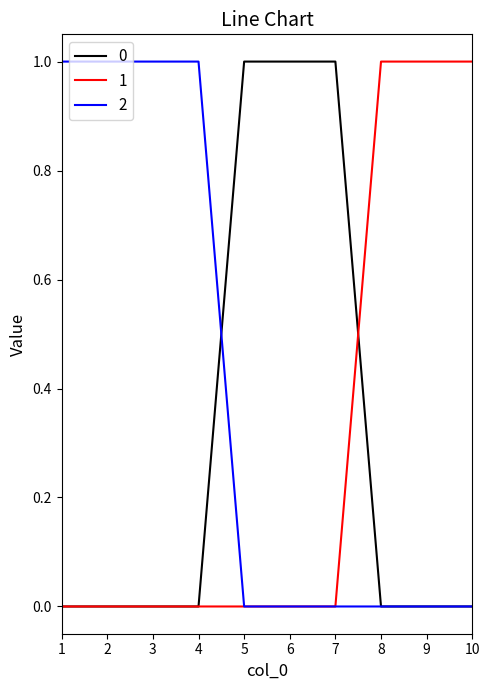

The 0 series shows 0 at 9. True or false?

True